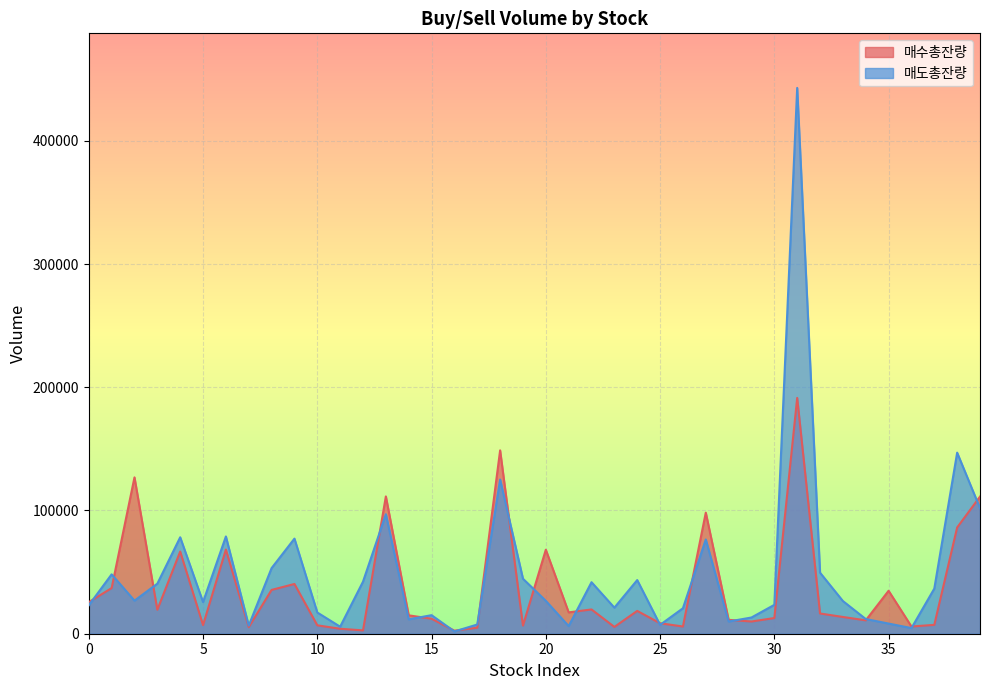

At 28, list the series in order from smallest to largest.

매도총잔량, 매수총잔량